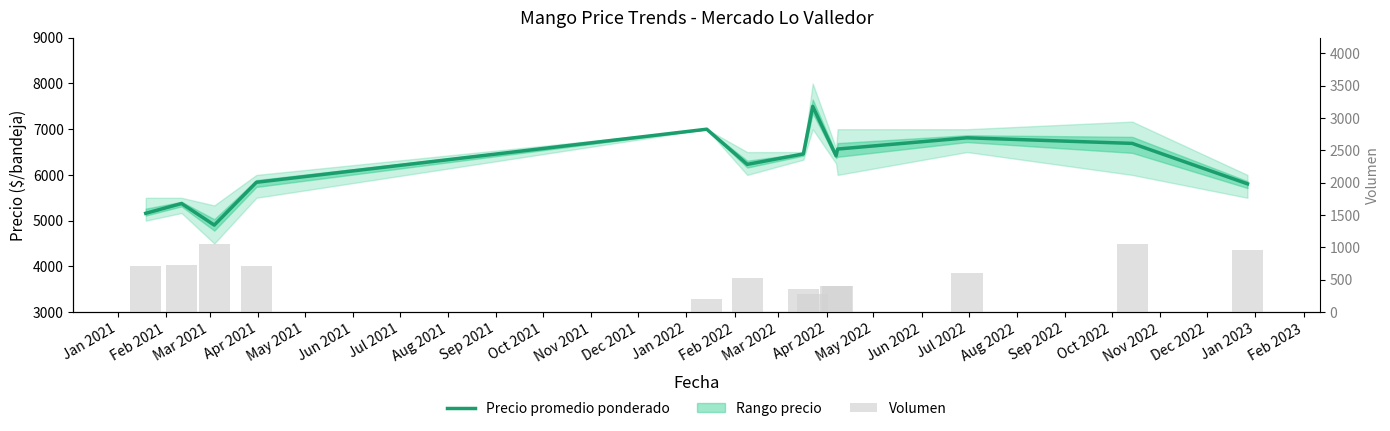

At how many categories does at least one series exceed 932?

13